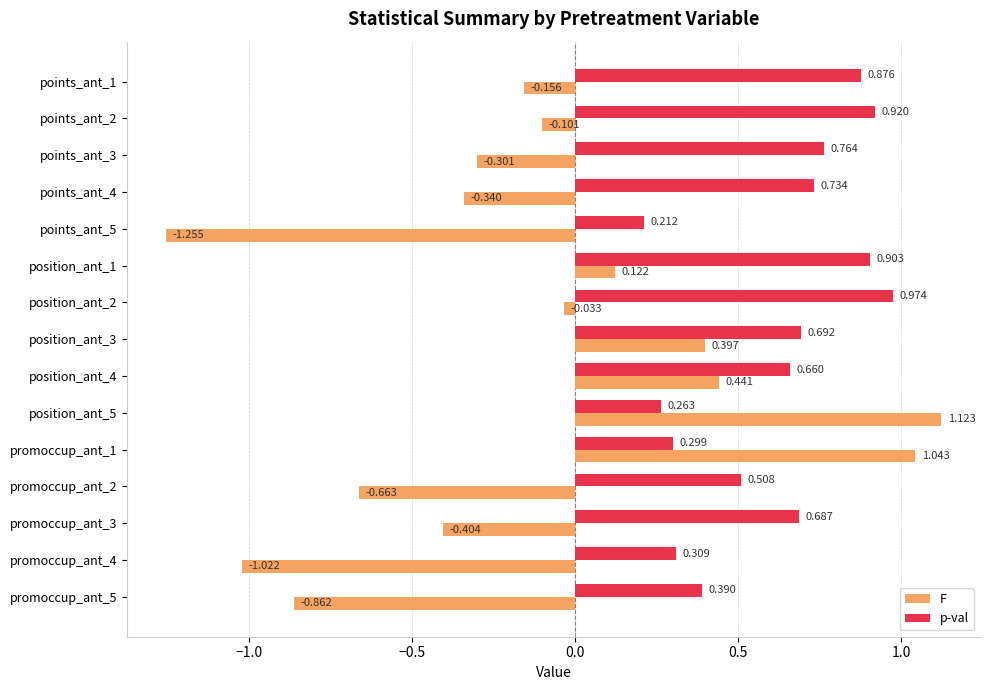

Which series changed the most between points_ant_1 and position_ant_4?

F